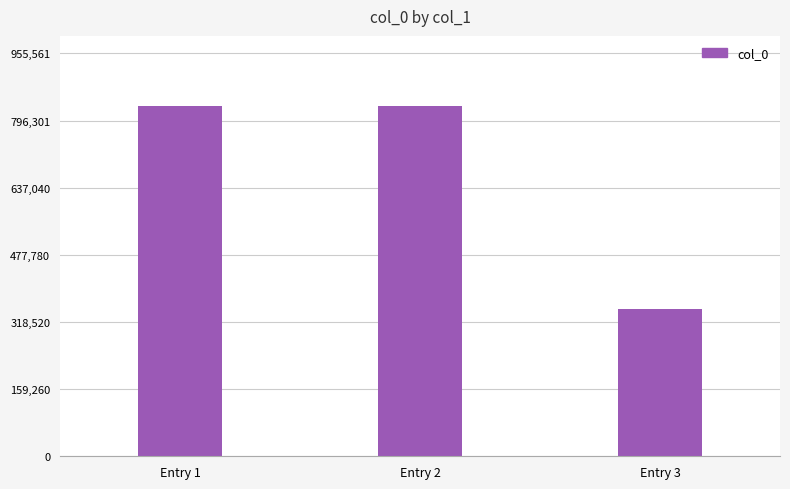

What is the smallest value displayed?

350185